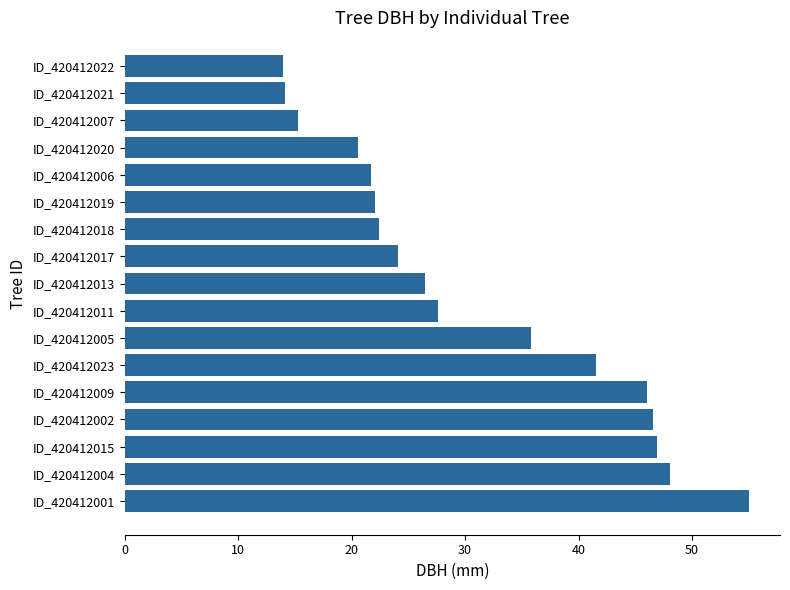

What is the sum of all values?

528.4